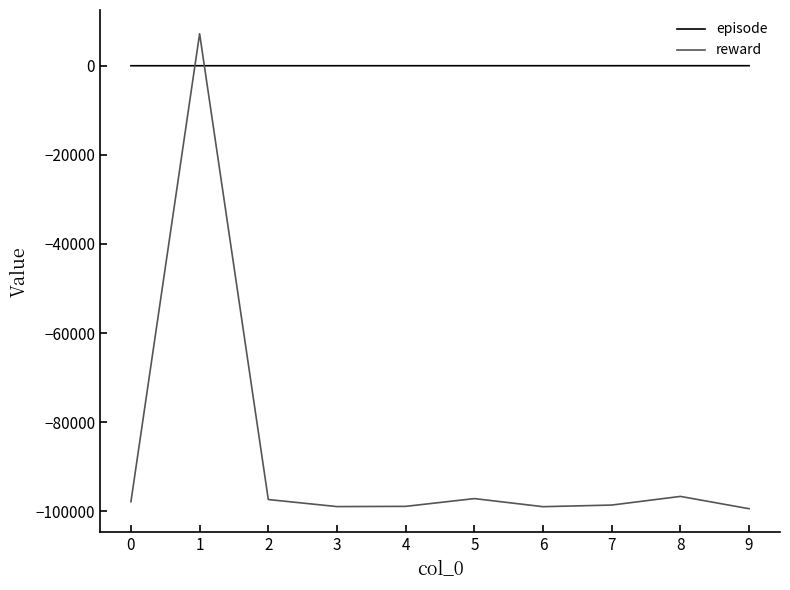

At 0, list the series in order from largest to smallest.

episode, reward